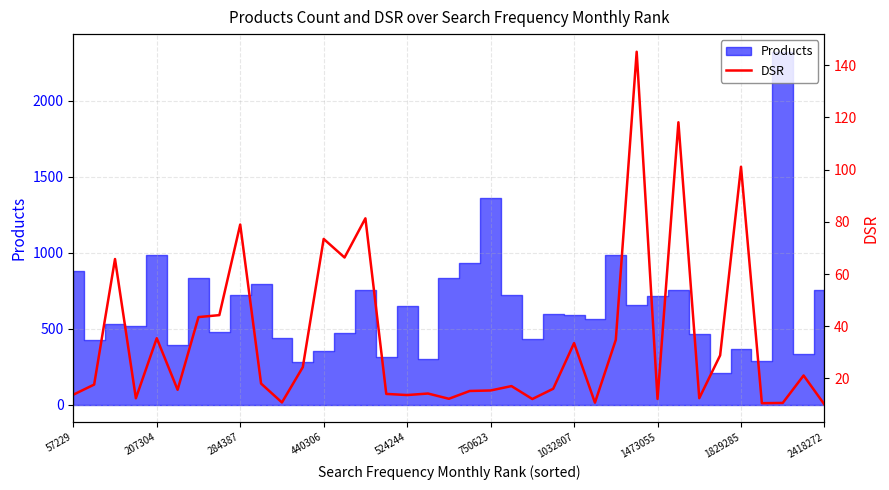

What is the average value?

34.6